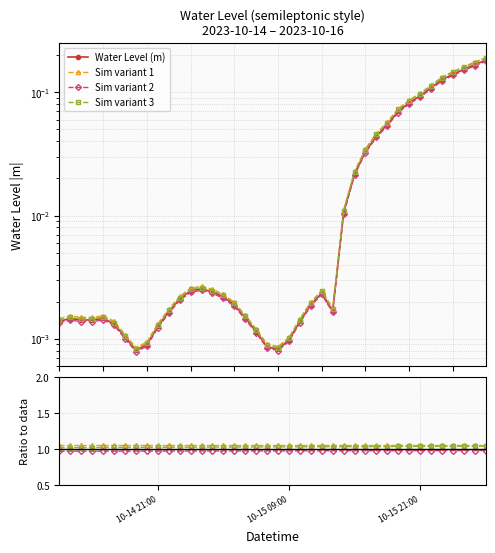

What is the average value of the Sim variant 1 series?

1.1